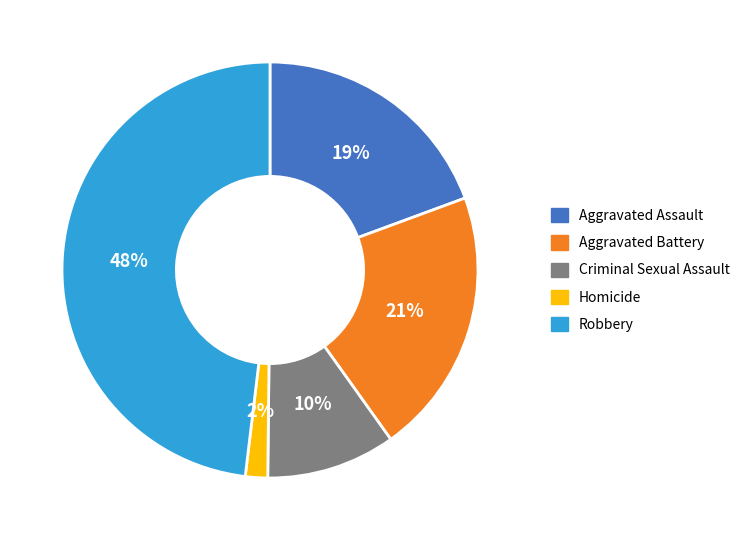

How many segments does this pie chart have?

5